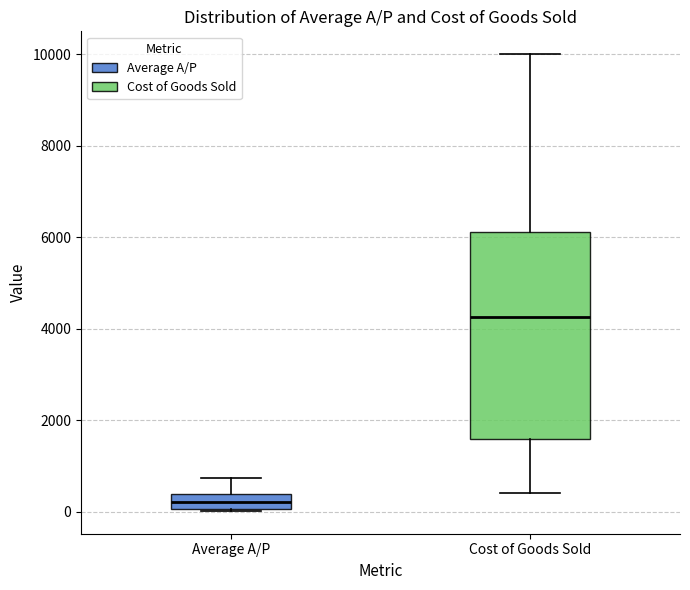

Which box is the tallest, from its lower edge to its upper edge?

Cost of Goods Sold